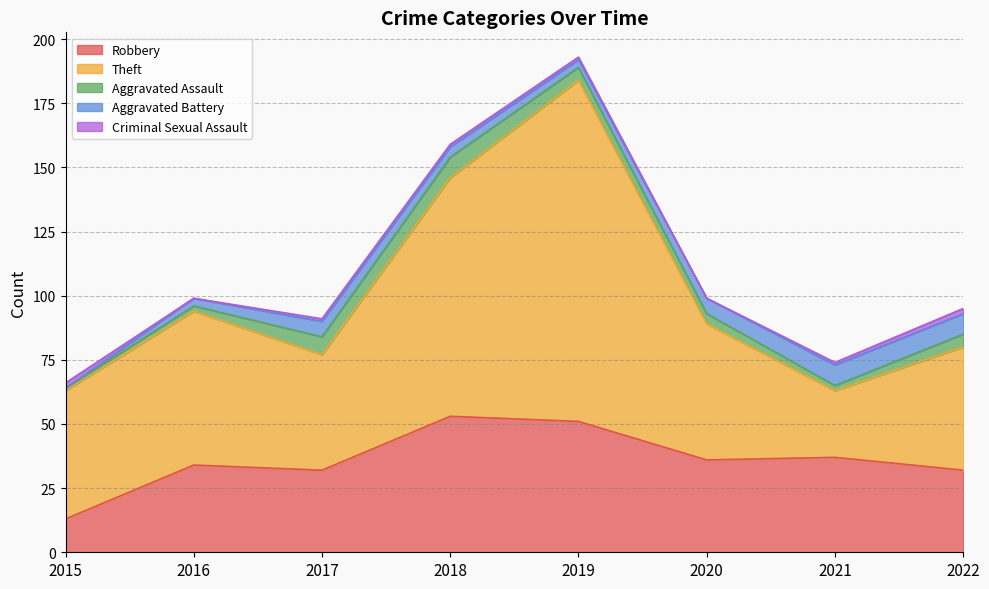

Which category has the lowest value in the Aggravated Battery series?

2015